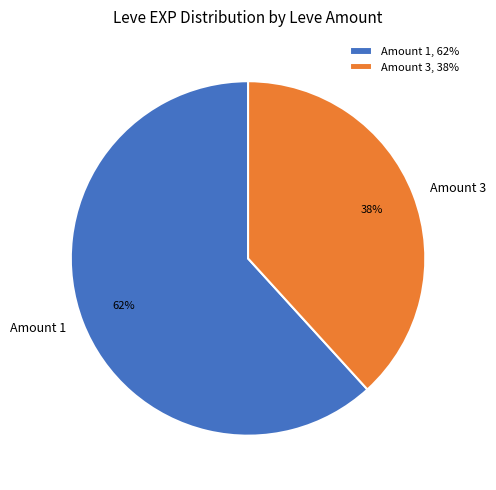

To the nearest percent, what percentage of the pie is Amount 1?

62%